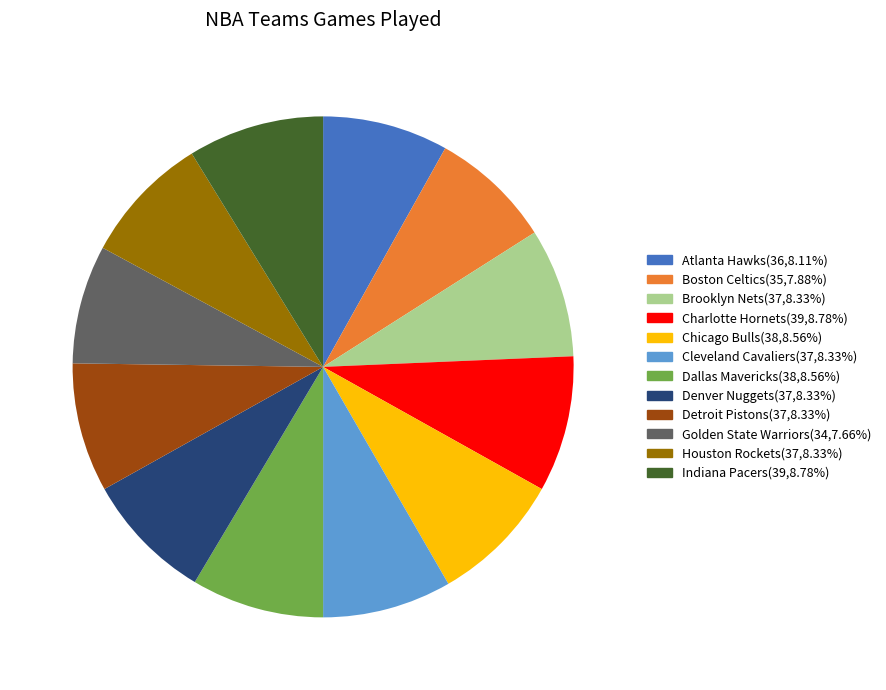

How many slices are in this pie chart?

12